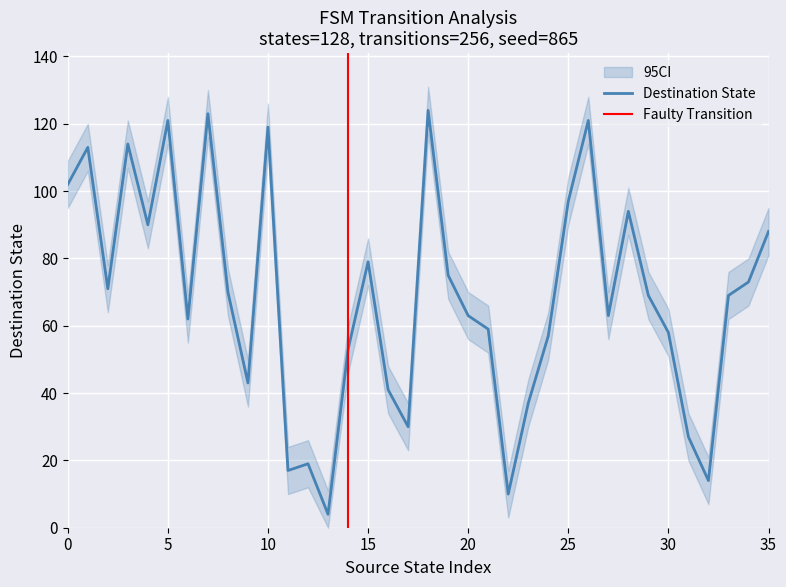

What is the difference between the second highest and second lowest values in the ci_lower series?

113